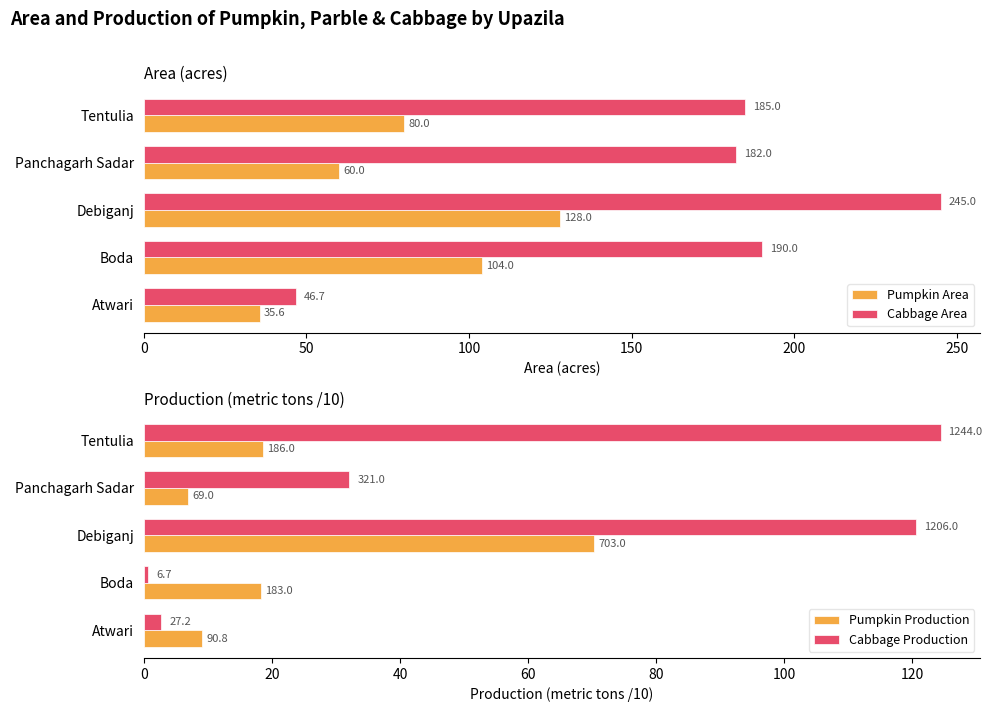

Is it true that Pumpkin Area equals 20.0 at Atwari?

False